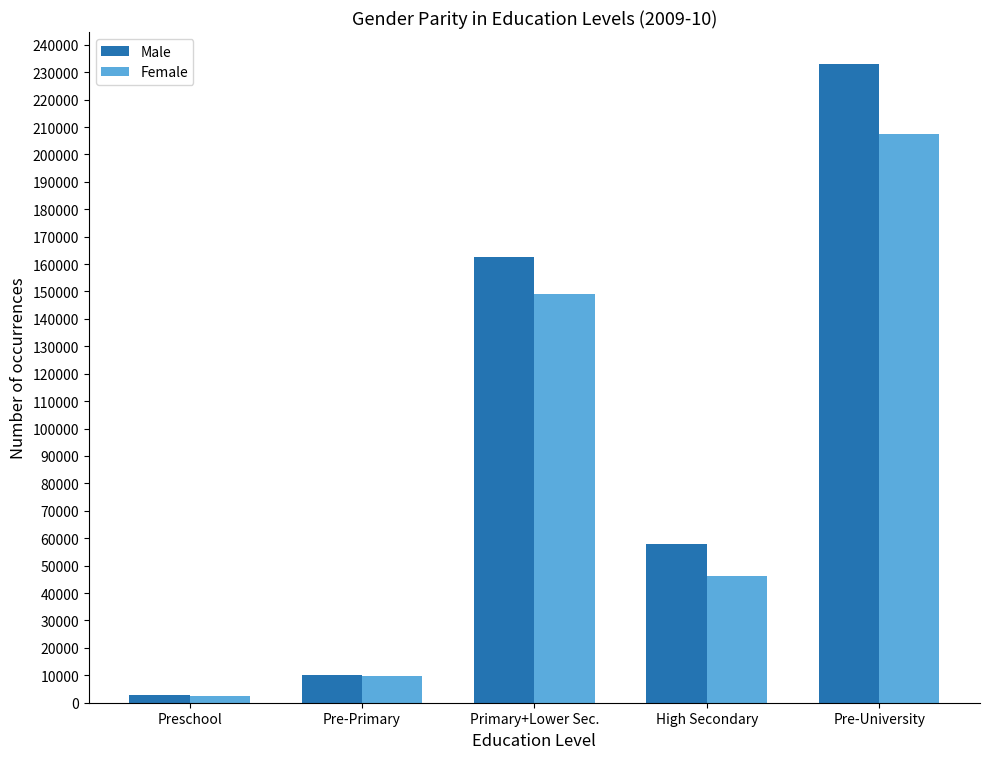

Between Preschool and Pre-Primary, which series saw the biggest shift?

Female